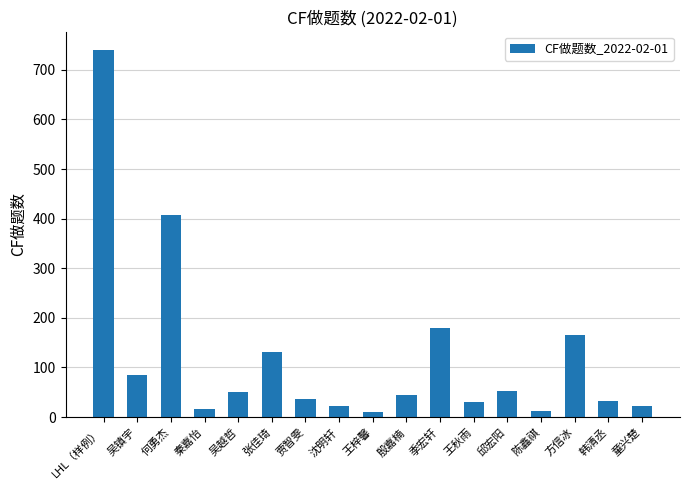

Read the value at 何勇杰, to the nearest 10.

410